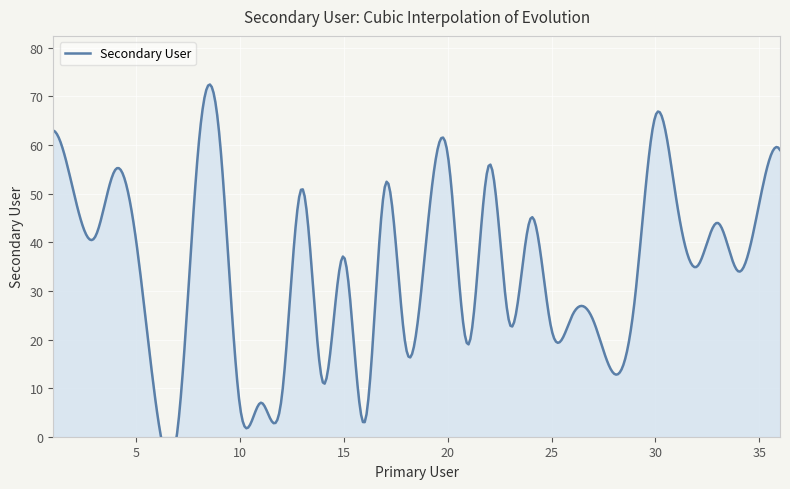

Rank the categories by value from lowest to highest.

7, 16, 6, 10, 11, 12, 14, 28, 18, 21, 25, 23, 27, 26, 29, 34, 32, 15, 5, 3, 19, 33, 24, 35, 31, 2, 13, 17, 4, 22, 20, 36, 8, 9, 1, 30